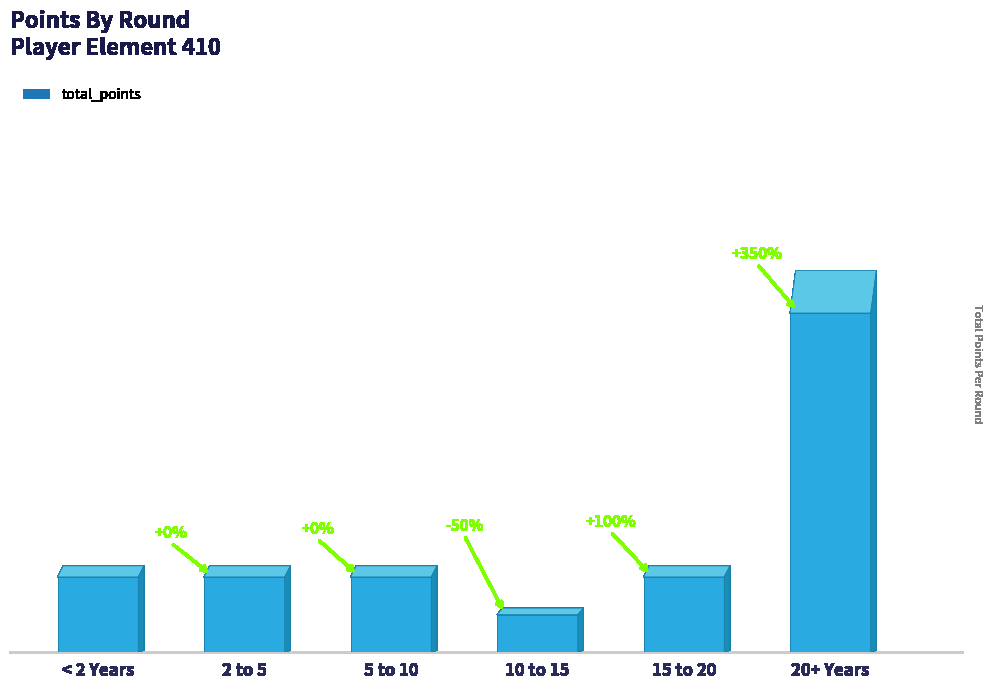

What is the difference between the values at Round 2 and Round 6?

7